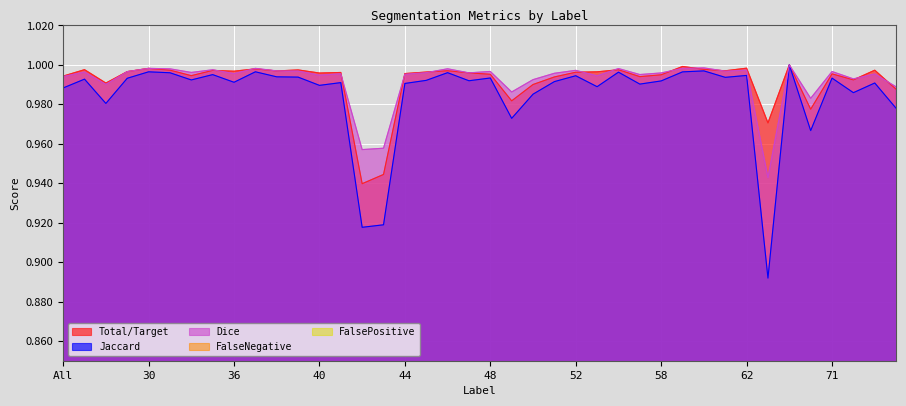

True or false: Dice has a value of 1.4 at 42.

False